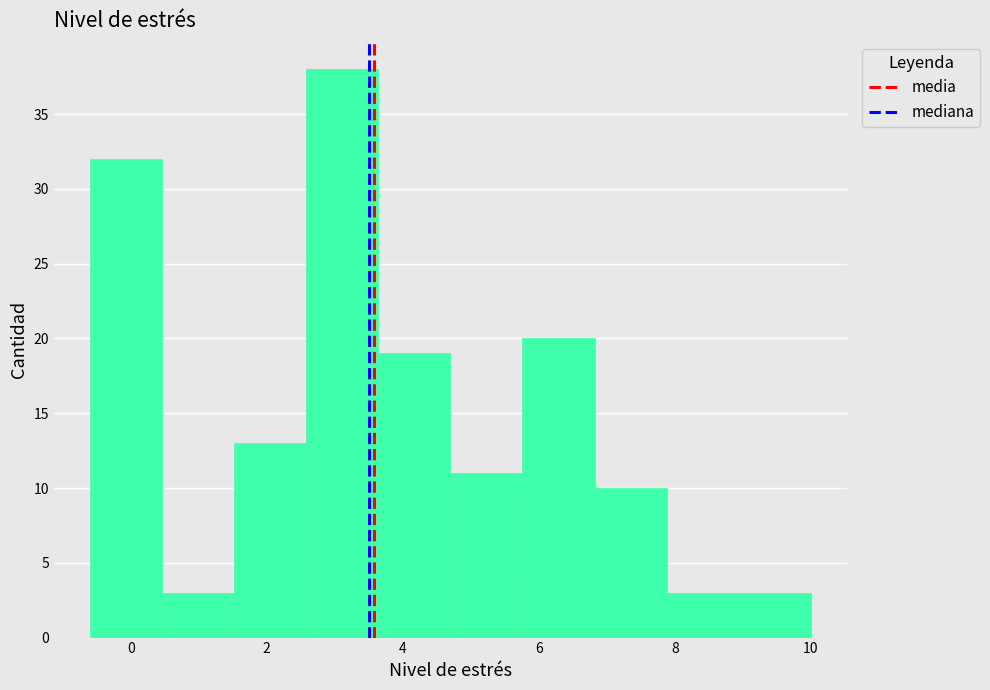

Reading left to right, list every bar in this chart as the range it spans on the x-axis followed by its height. Neither the bar edges nor the heights are printed on the chart, so give them approximately, as read against the axes.

-0.60 to 0.46: 32
0.46 to 1.52: 3
1.52 to 2.58: 13
2.58 to 3.64: 38
3.64 to 4.70: 19
4.70 to 5.76: 11
5.76 to 6.82: 20
6.82 to 7.88: 10
7.88 to 8.94: 3
8.94 to 10.00: 3